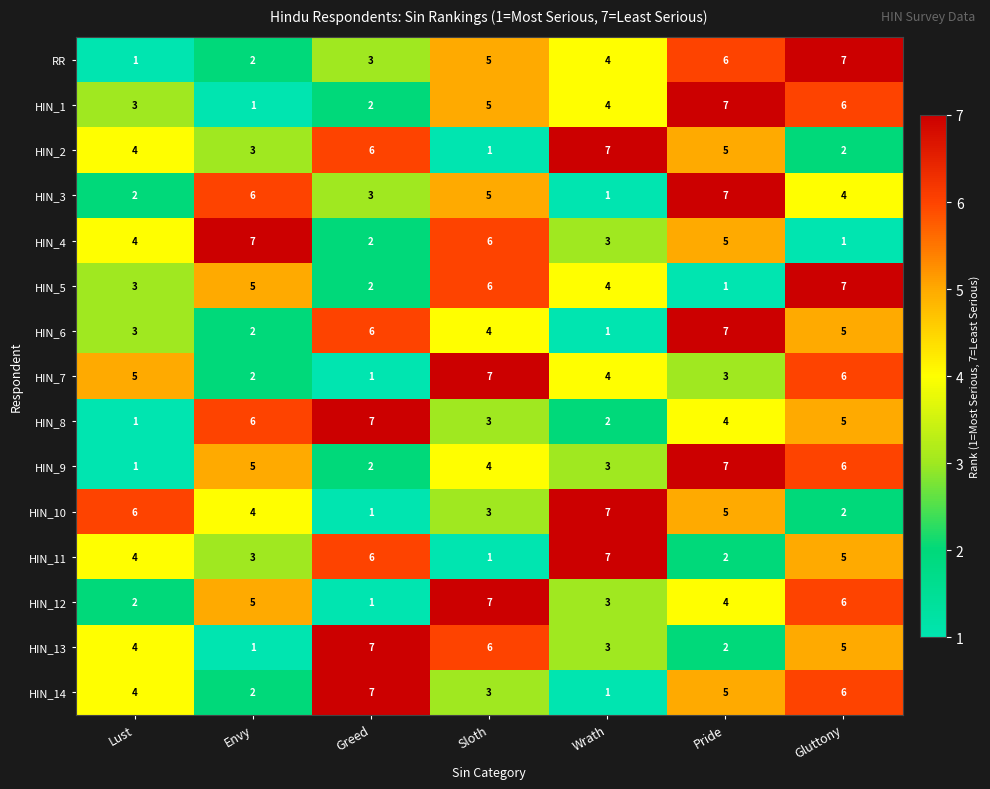

What is the total value across all series at Greed?

56